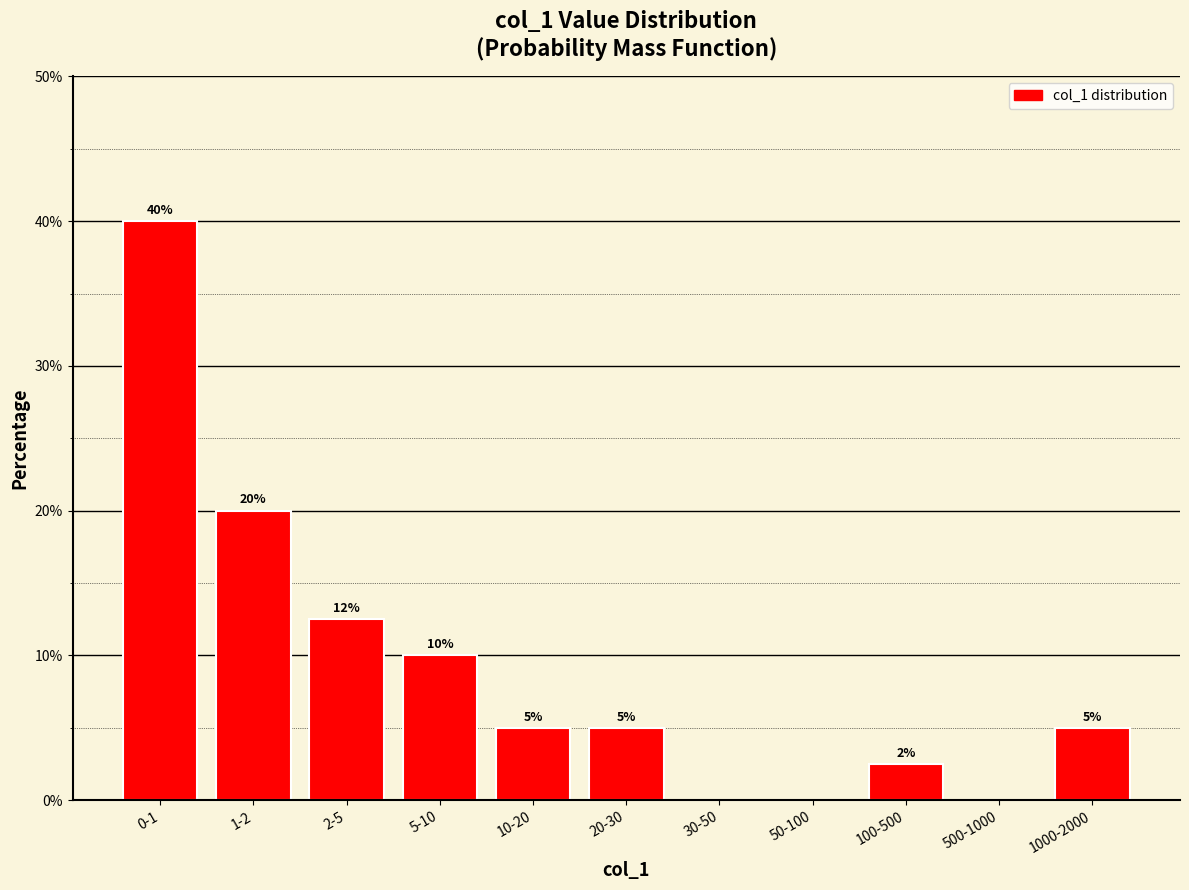

What is the change in value from 1-2 to 50-100?

-20.0